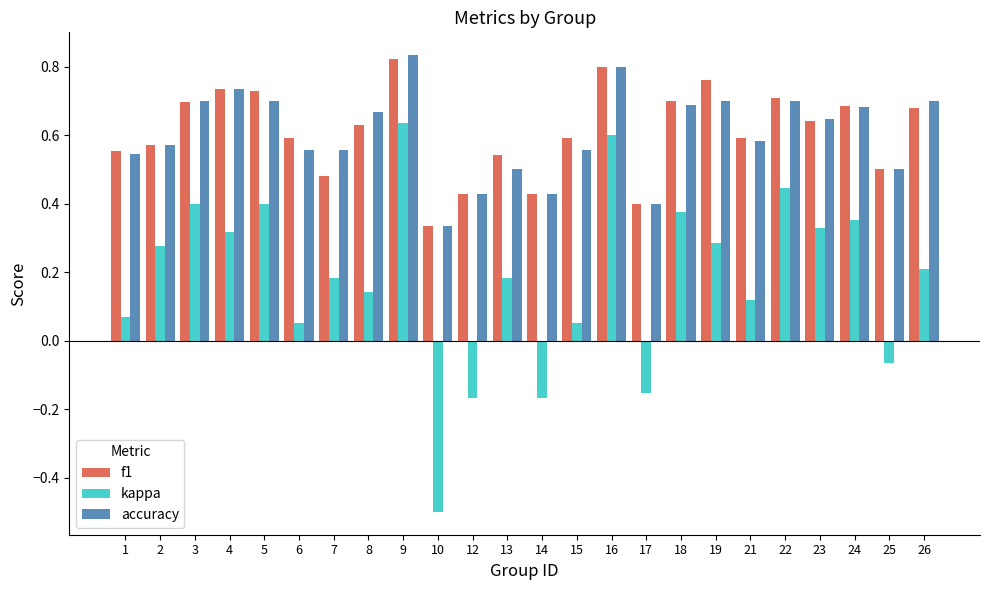

The accuracy series shows 0.4 at 12. True or false?

True